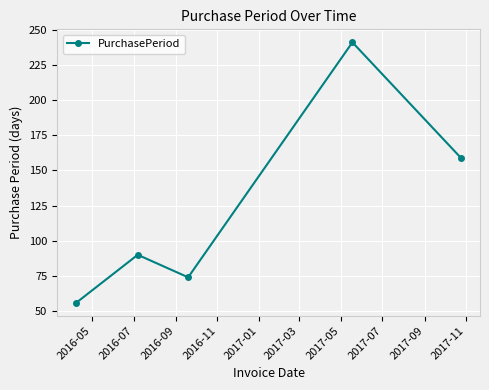

What is the difference between the maximum and minimum values?

185